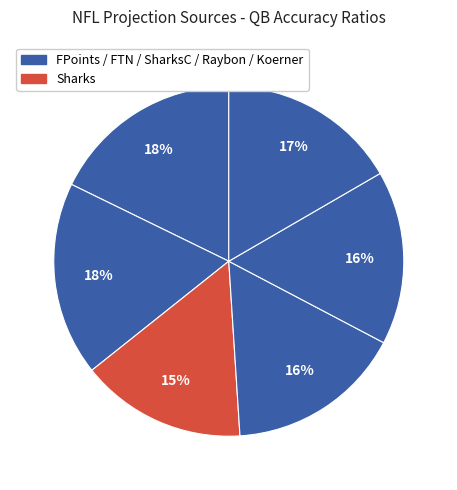

Count the number of slices in the pie.

6